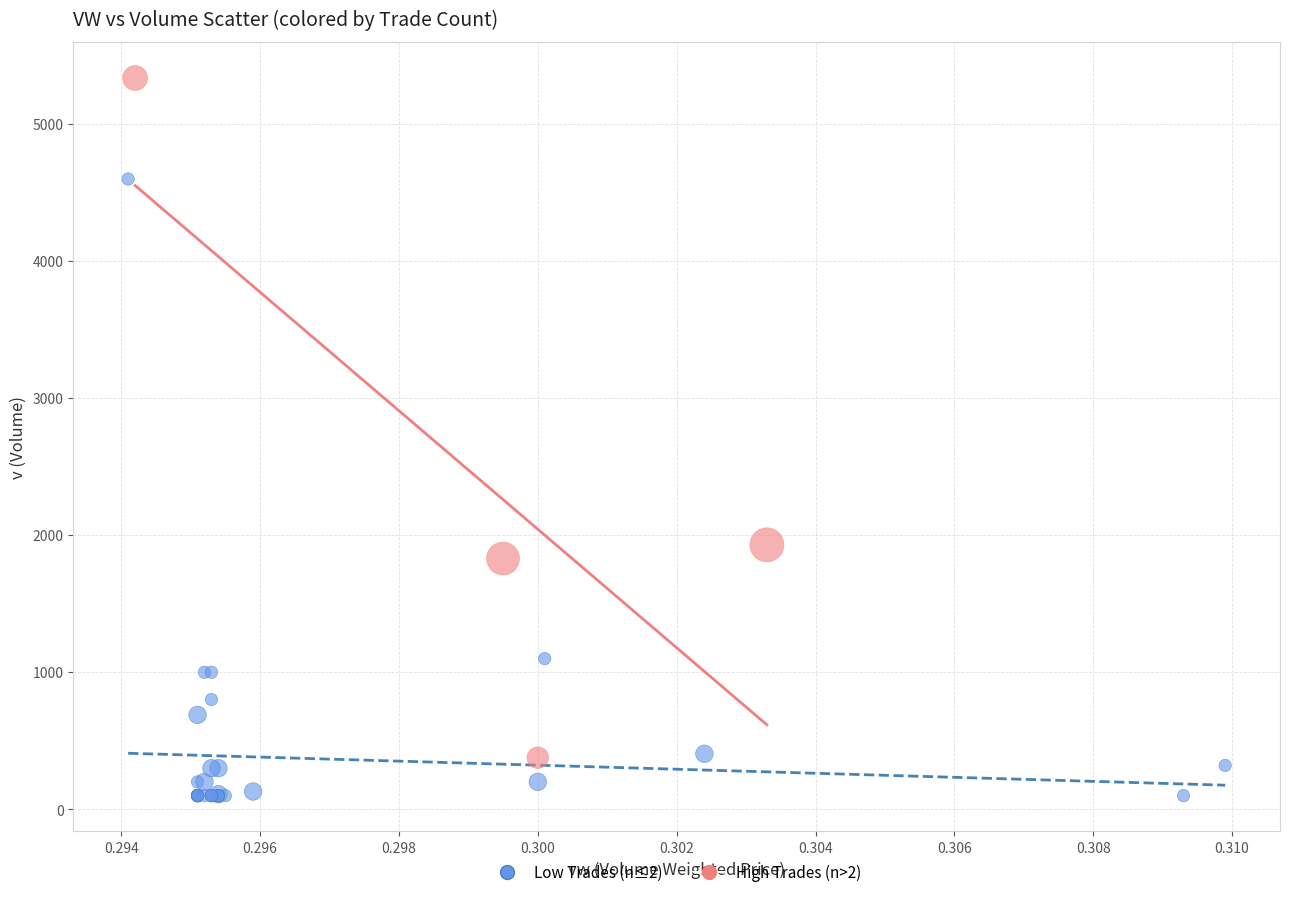

Which series reaches the minimum Y coordinate?

Low Trades (n≤2)